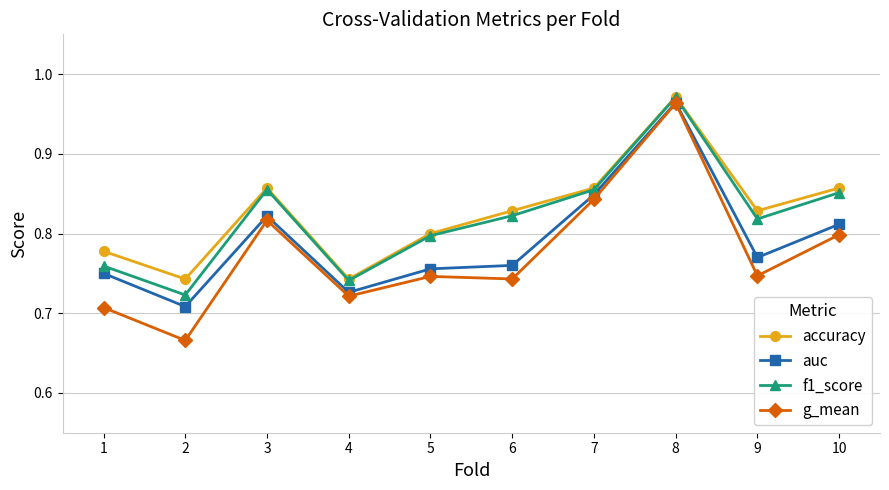

Which series has the widest spread of values?

g_mean